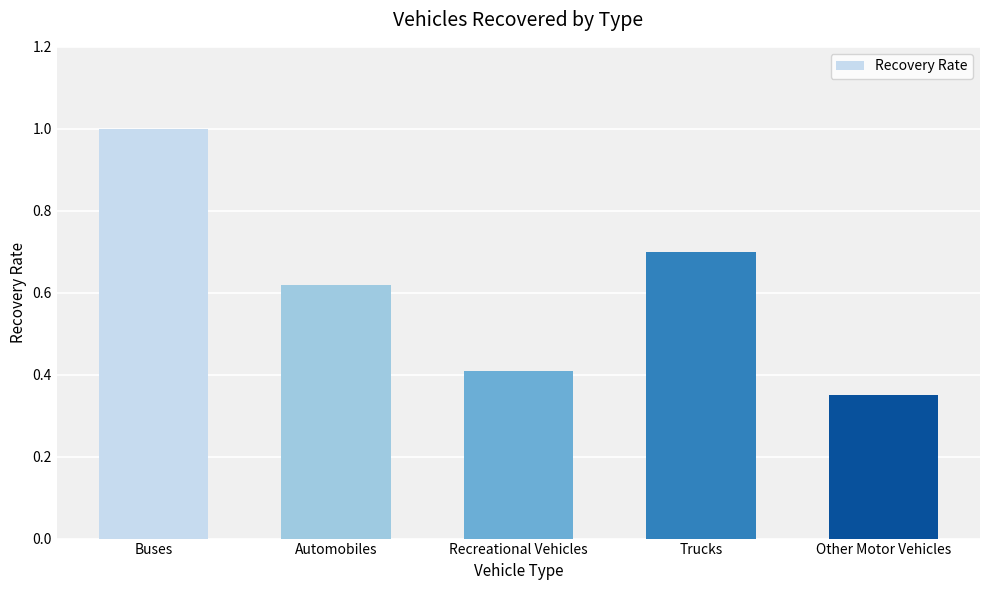

What position from the right is Automobiles?

4